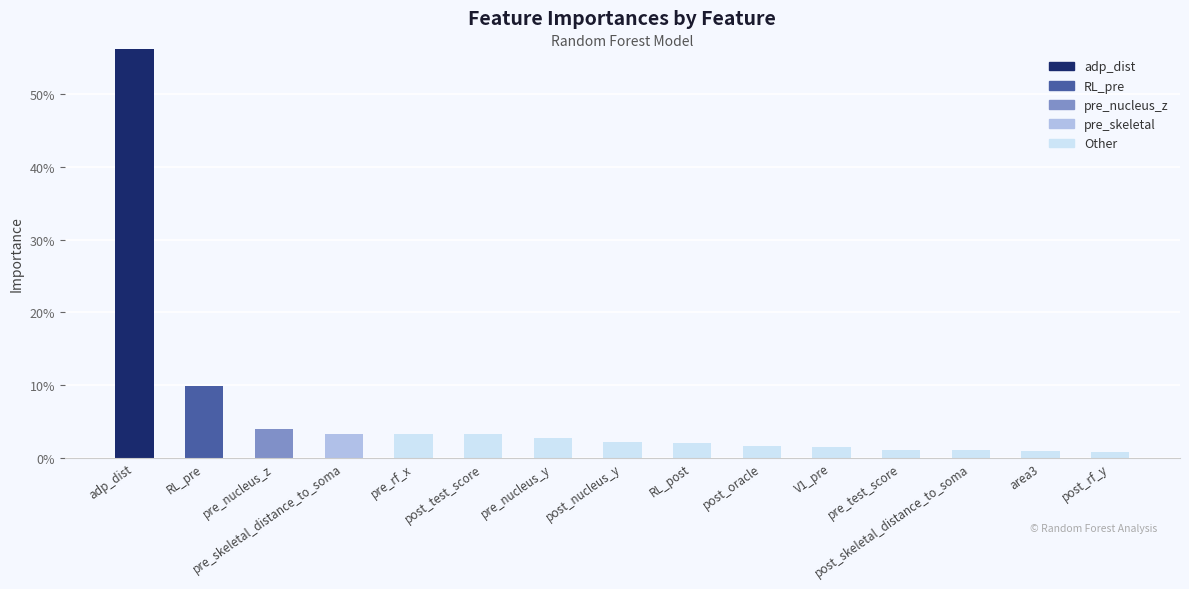

Are the bars horizontal?

No